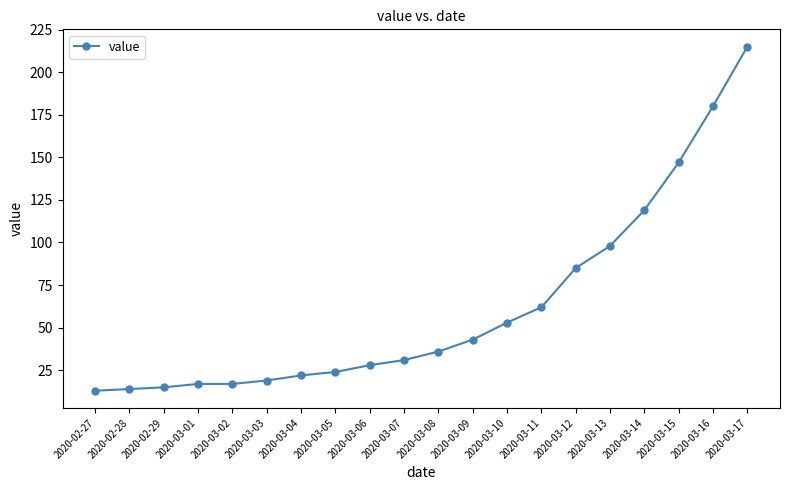

What is the change in value from 2020-02-28 to 2020-03-06?

+14